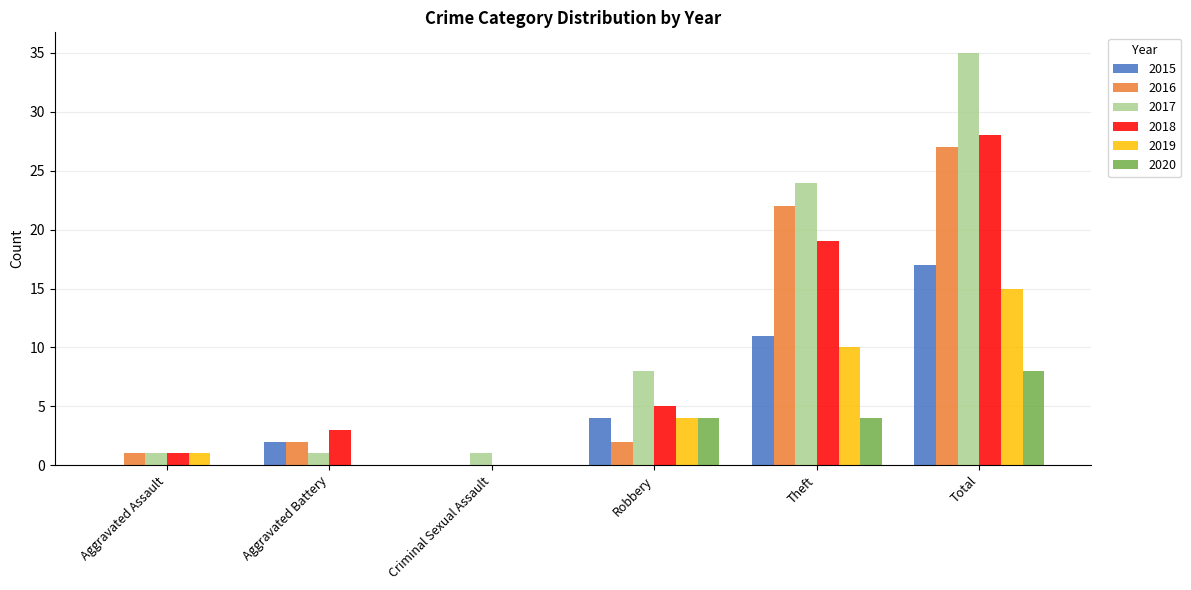

Between Robbery and Theft, which series saw the biggest shift?

2016